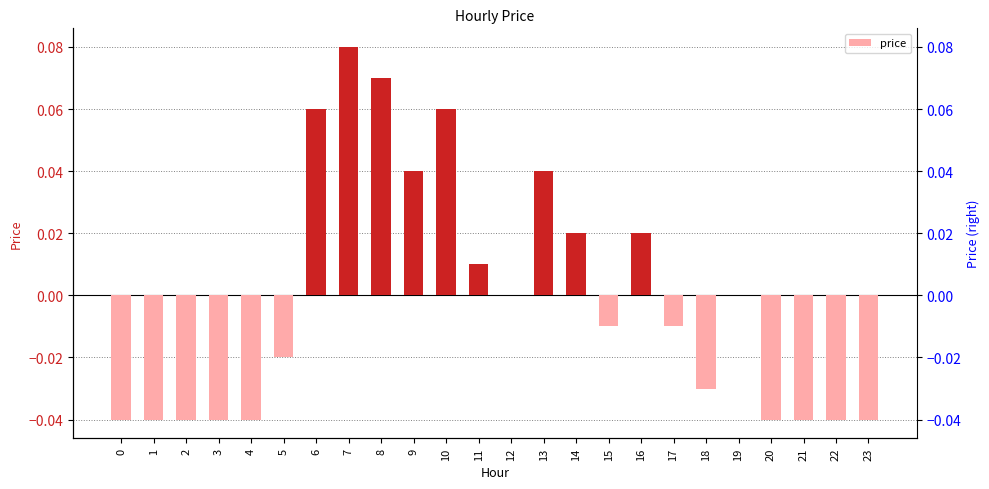

Which has a higher value, 18 or 22?

18